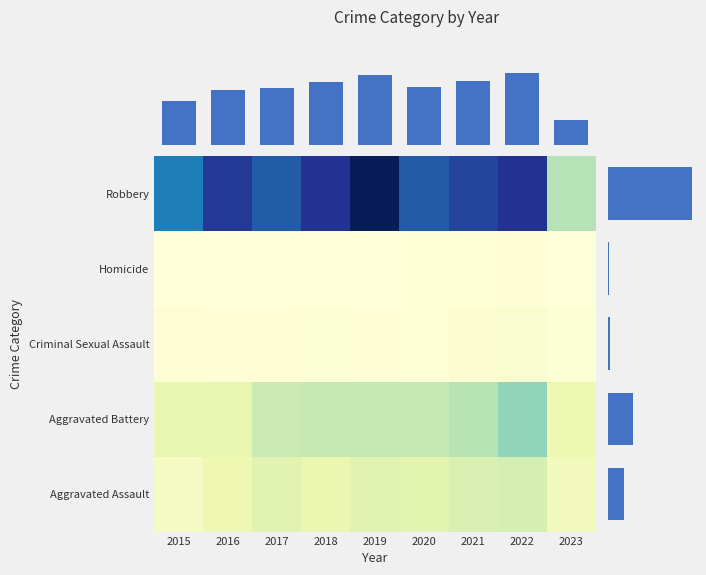

Is it true that Homicide equals 8 at 2022?

False